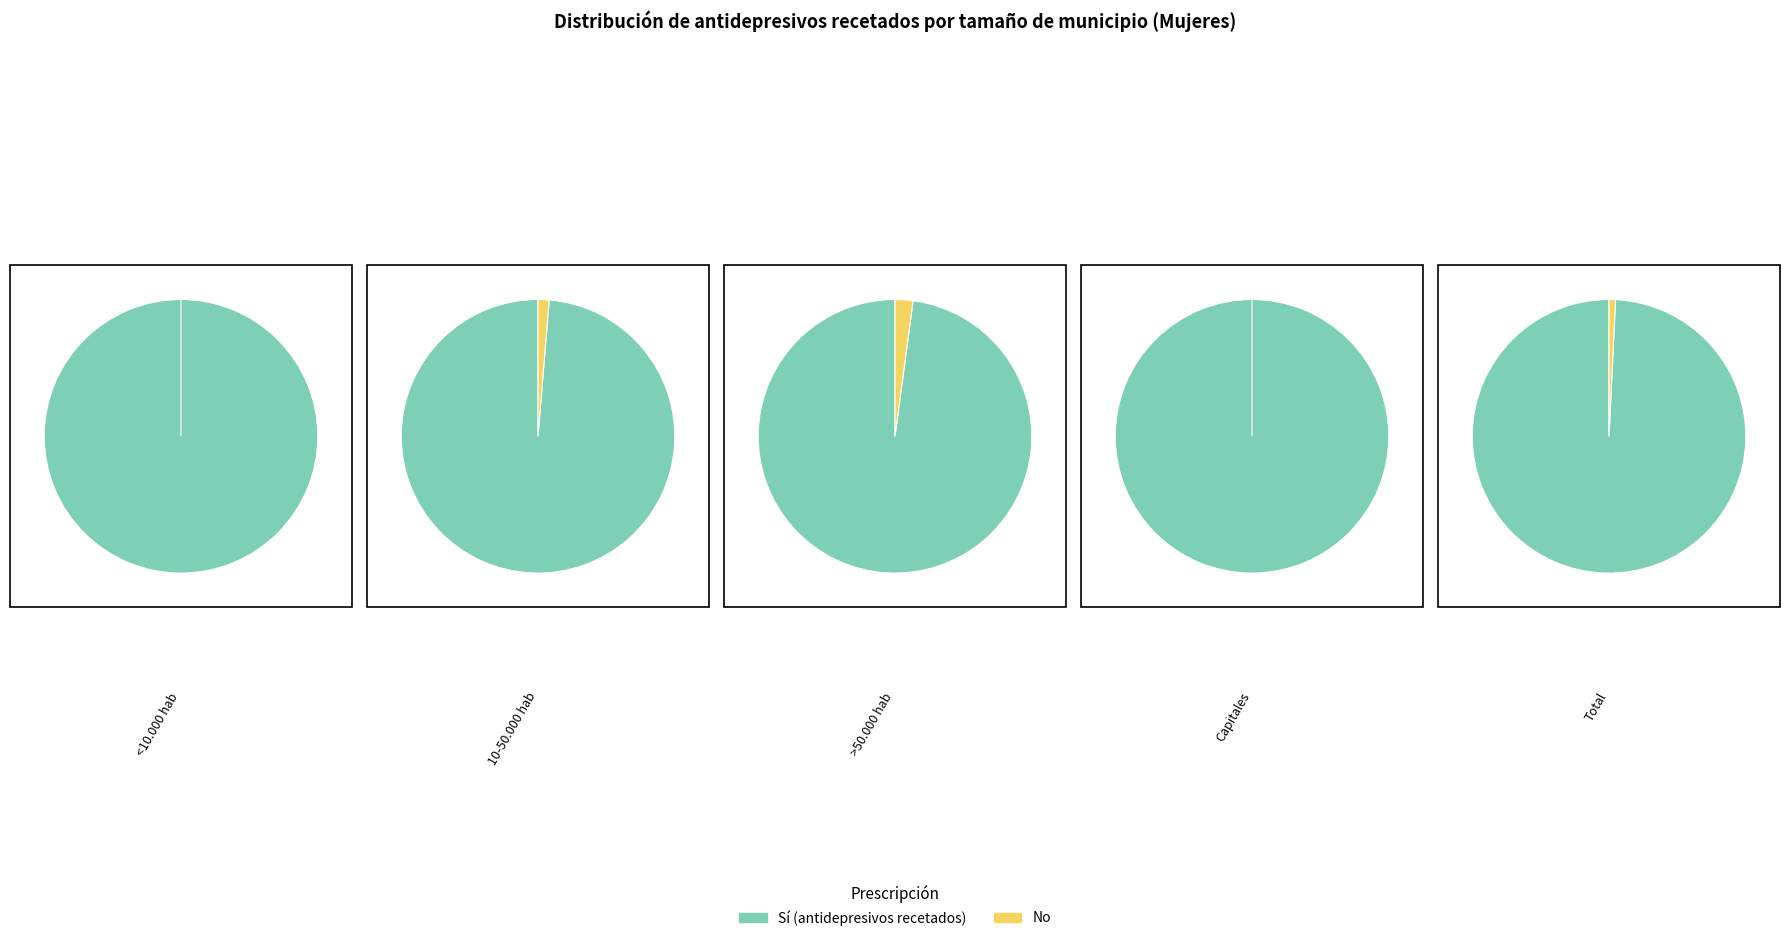

To the nearest percent, what is the combined percentage of Capitales and 10-50.000 hab?

24%